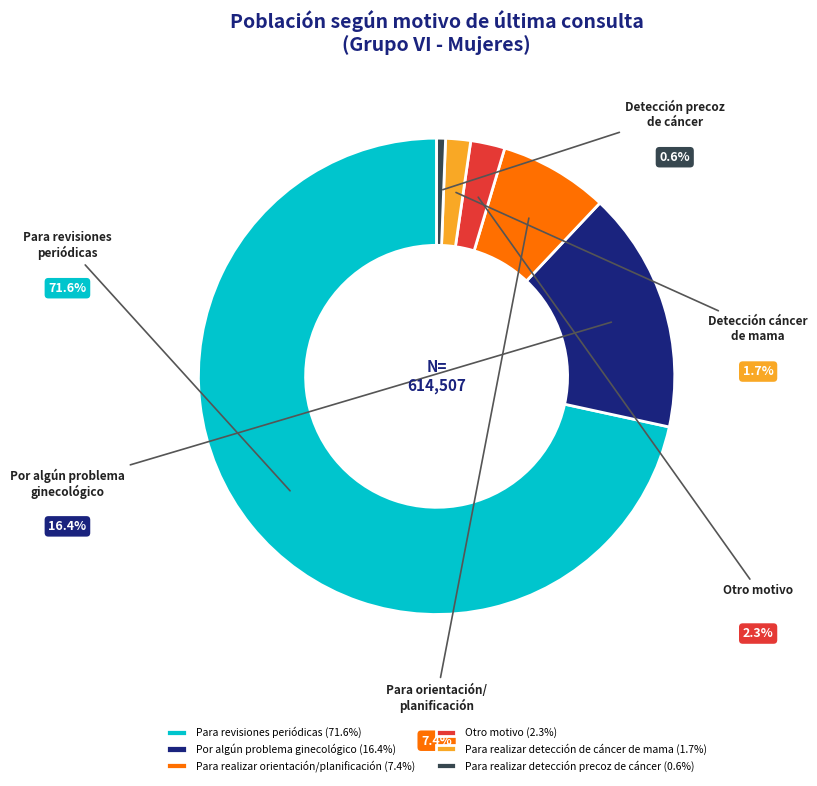

Between Otro motivo and Para realizar detección precoz de cáncer, which is larger?

Otro motivo